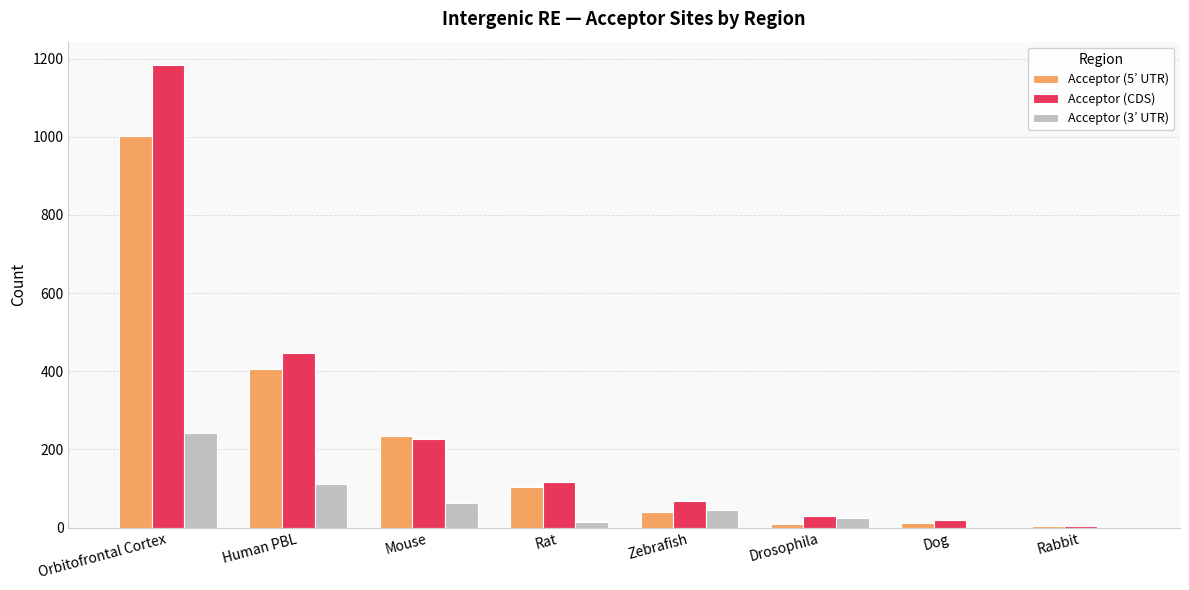

At which label does Acceptor (CDS) first exceed 116?

Orbitofrontal Cortex